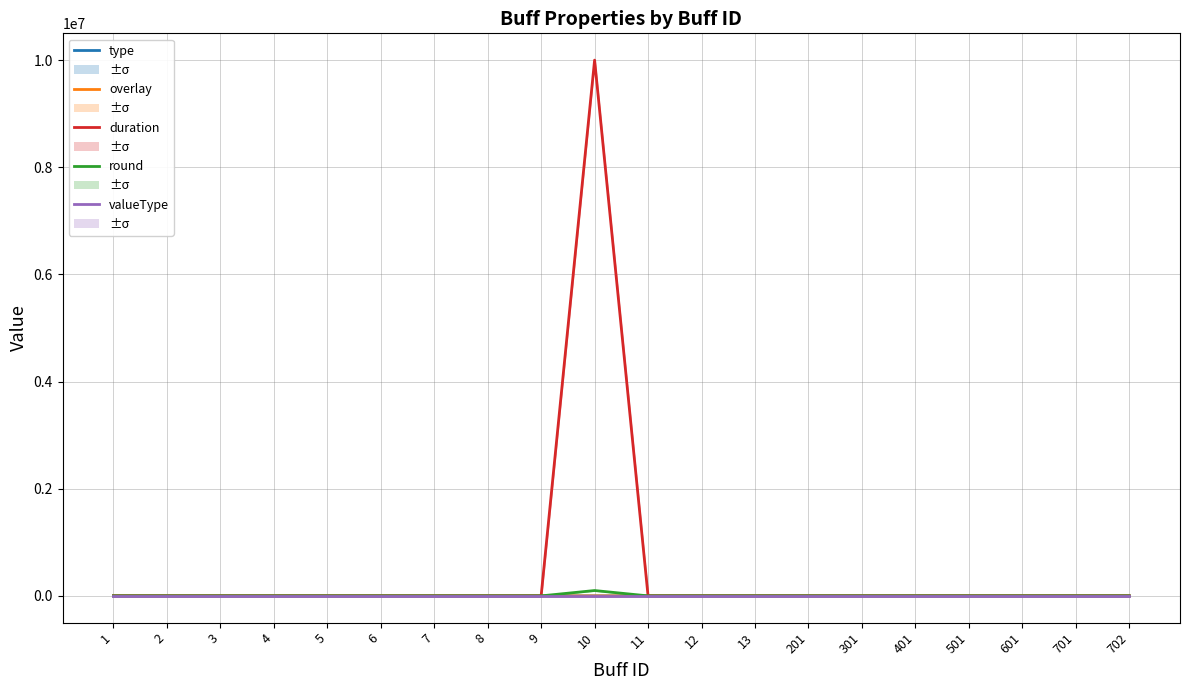

What is the value of the overlay point at the 1st from the left?

3.0